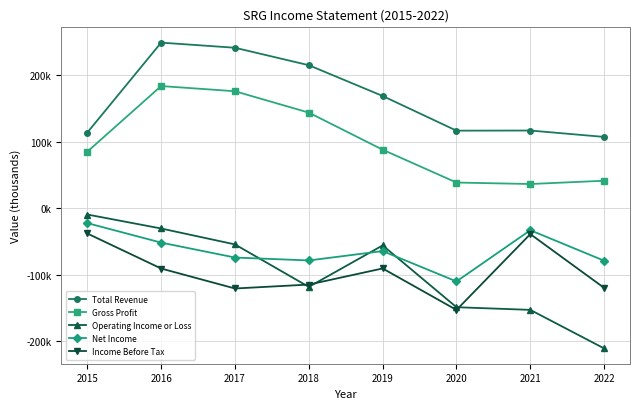

In Operating Income or Loss, how many points are lower than both neighbors (excluding endpoints)?

1